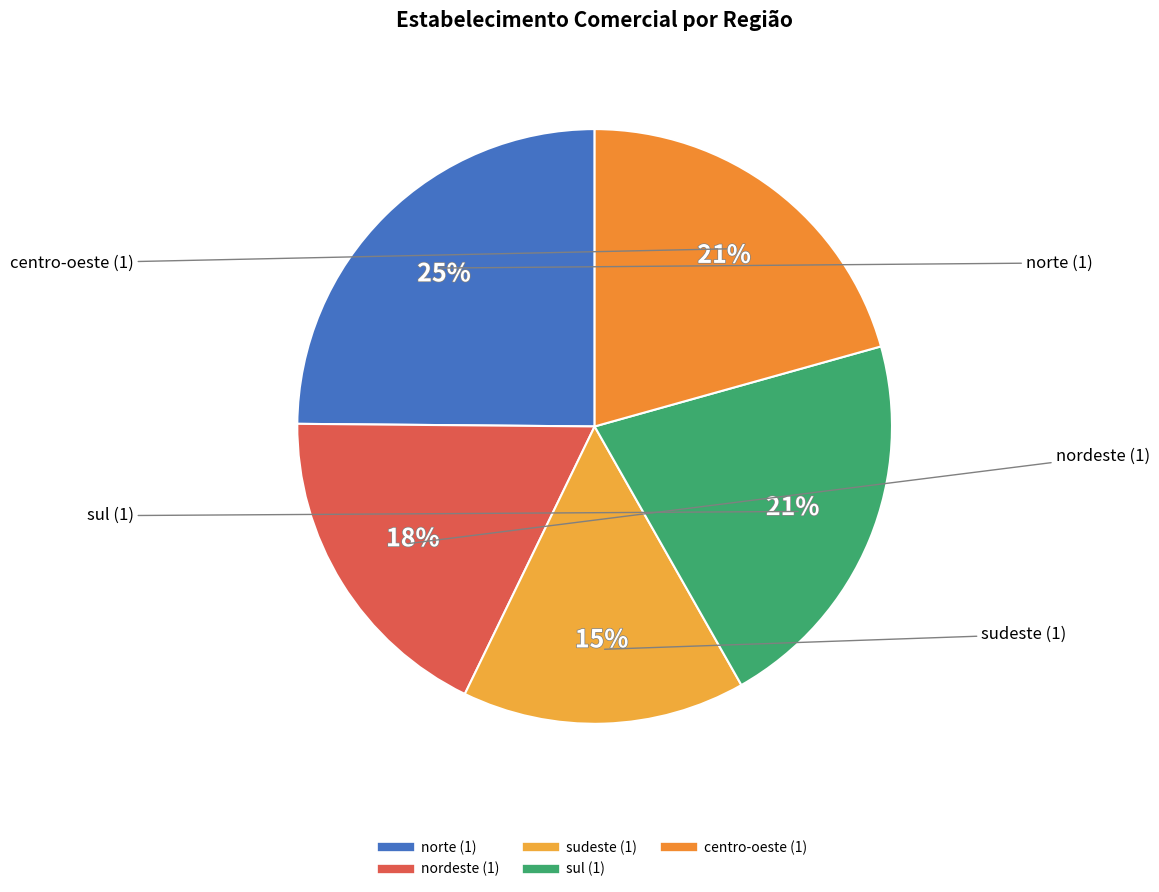

How many segments does this pie chart have?

5